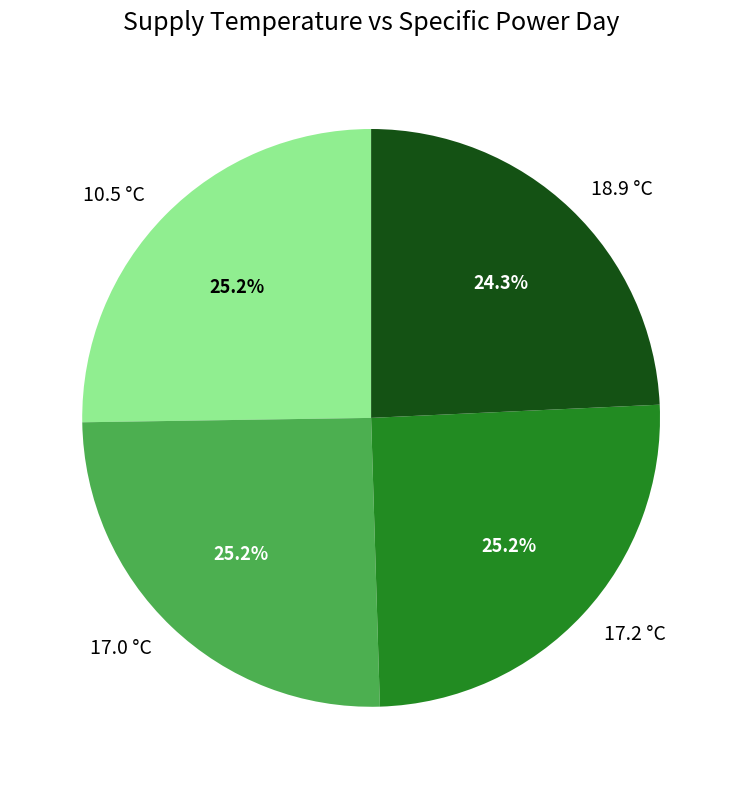

Does 10.5 °C represent more than half of the total?

No